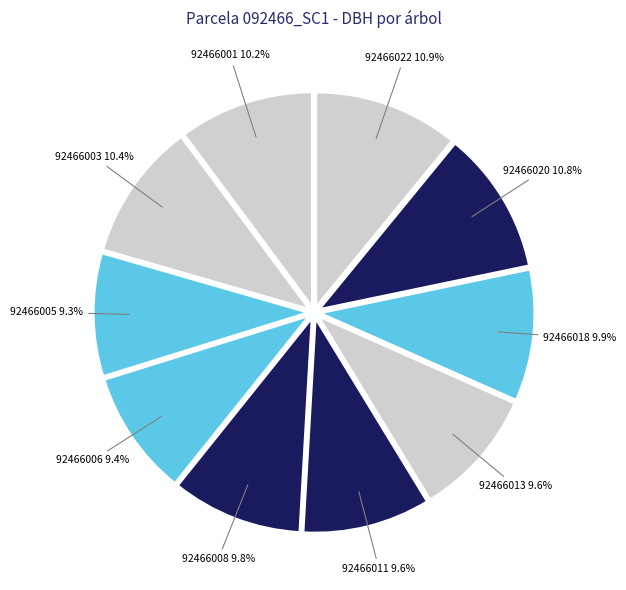

Which slice is the largest?

92466022